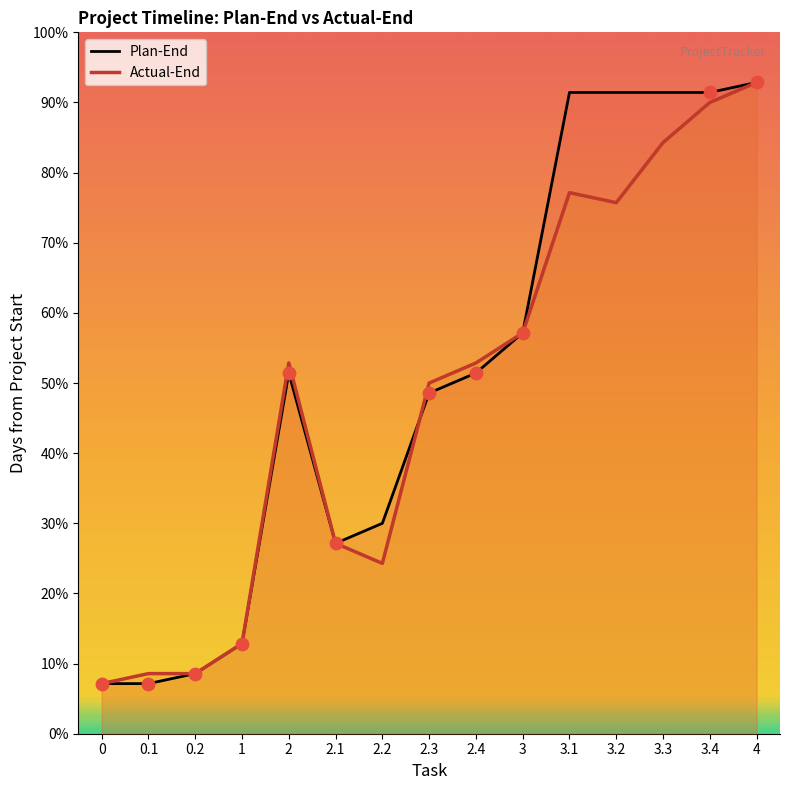

Which series has the largest total across all categories?

Plan-End